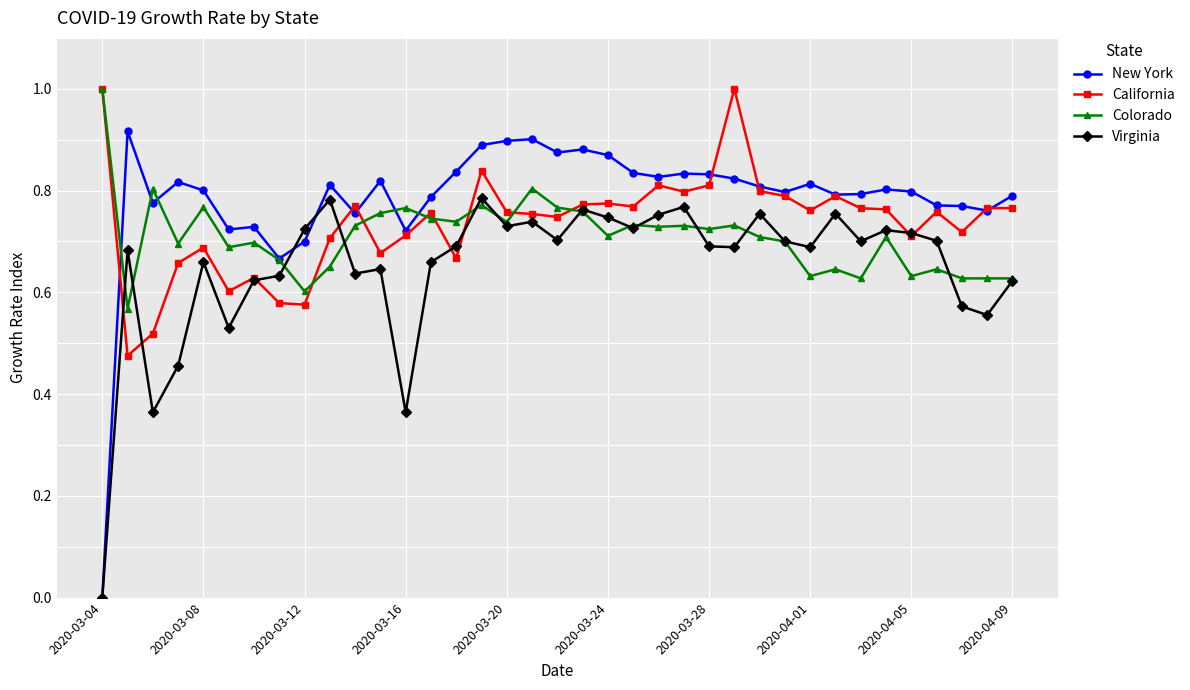

Which series has the largest total across all categories?

New York